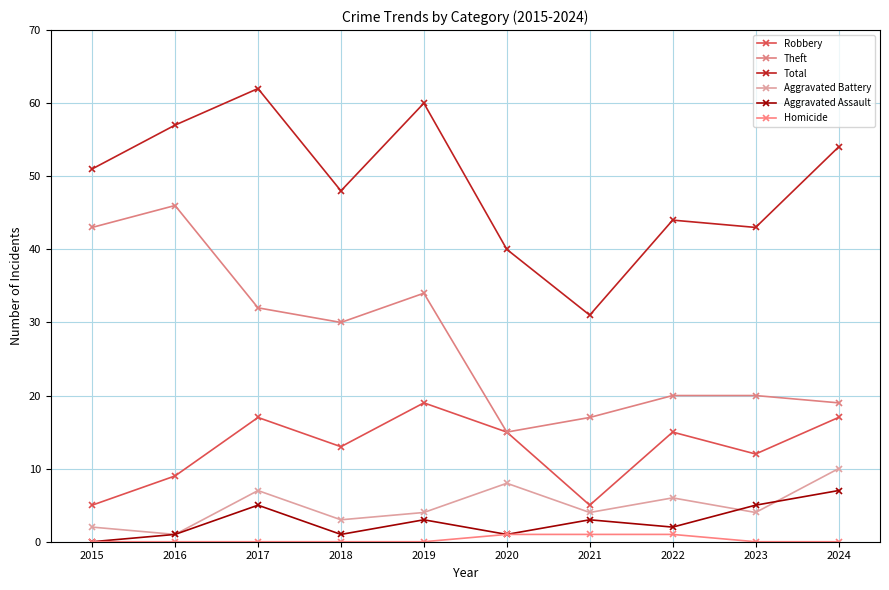

What is the difference between the maximum and minimum values in the Theft series?

31